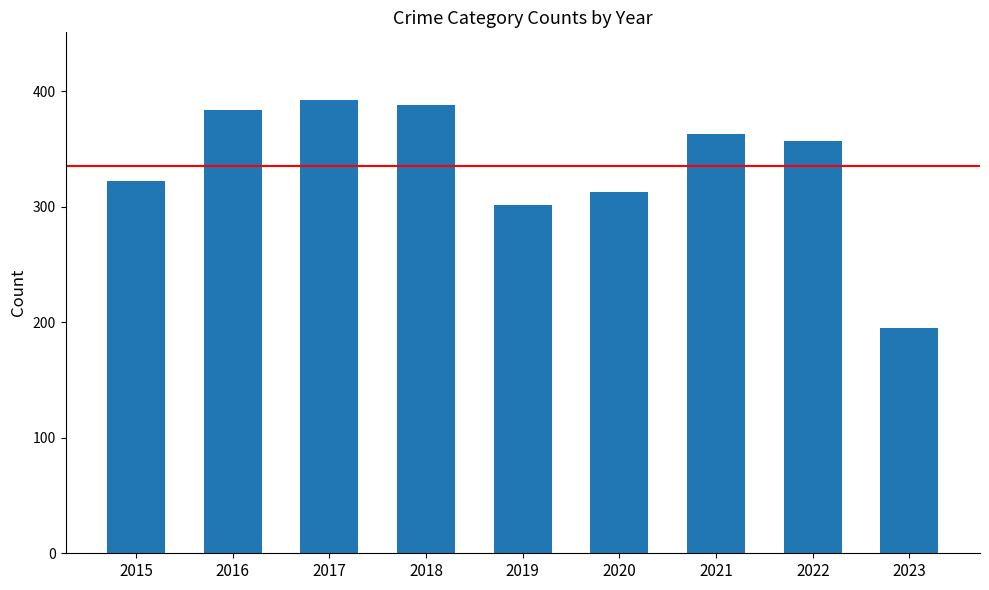

Reading left to right, list all the values displayed in this chart.

2015=322	2016=384	2017=392	2018=388	2019=301	2020=313	2021=363	2022=357	2023=195